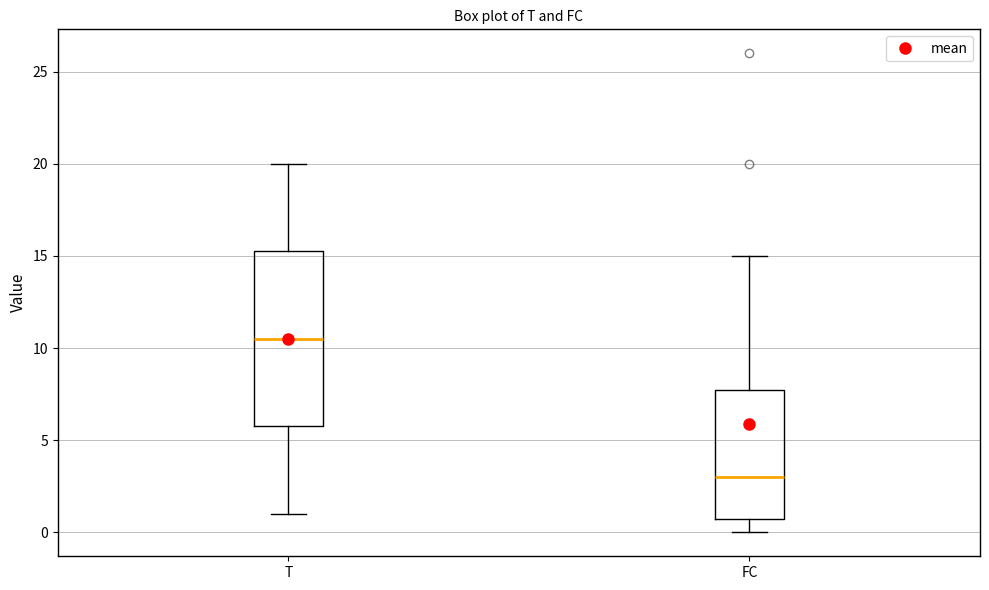

Where is the lower edge of the box for T on the y-axis? The values are not printed on the chart, so give them approximately, as read against the axis.

6.0